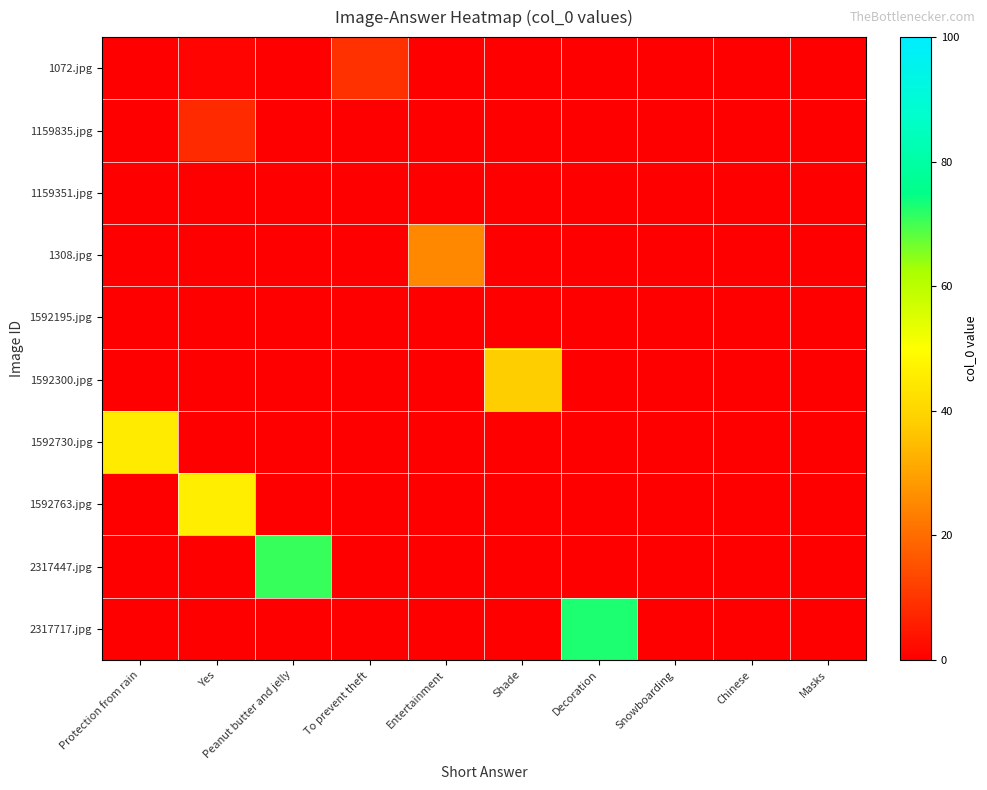

What is the maximum value shown in the chart?

73